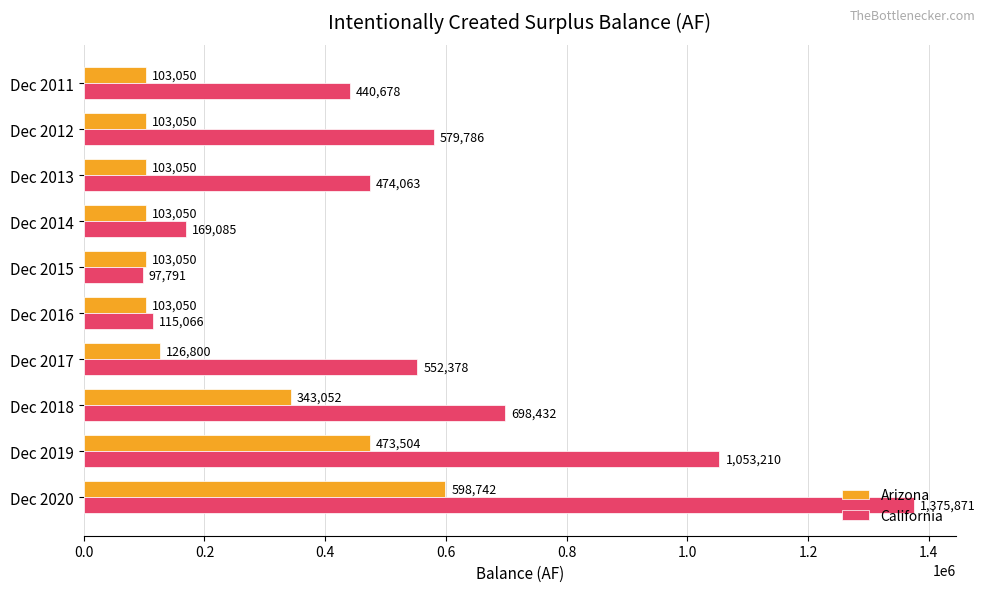

Rank the series by their maximum value, from highest to lowest.

California, Arizona